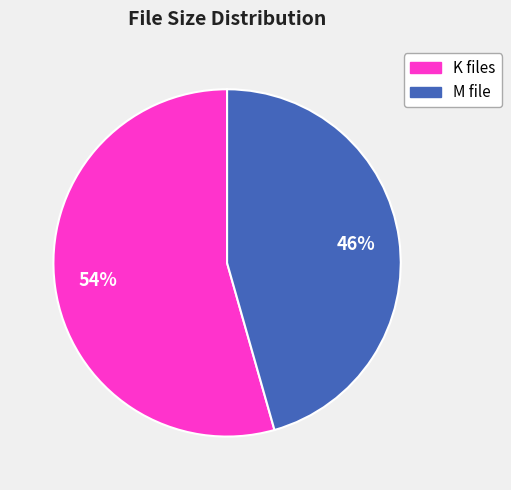

To the nearest percent, what is the average slice percentage?

50%